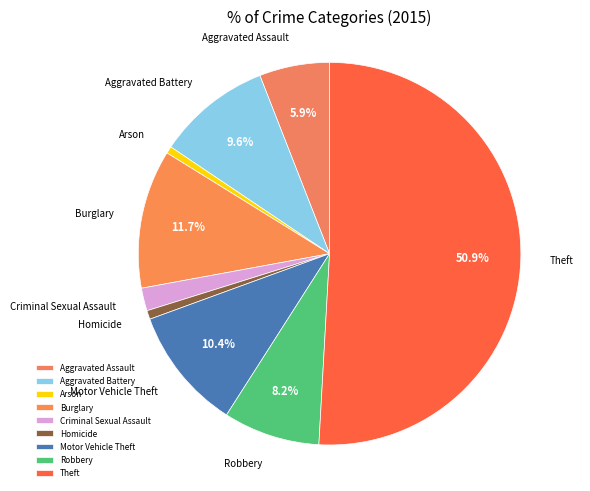

Count the number of slices in the pie.

9